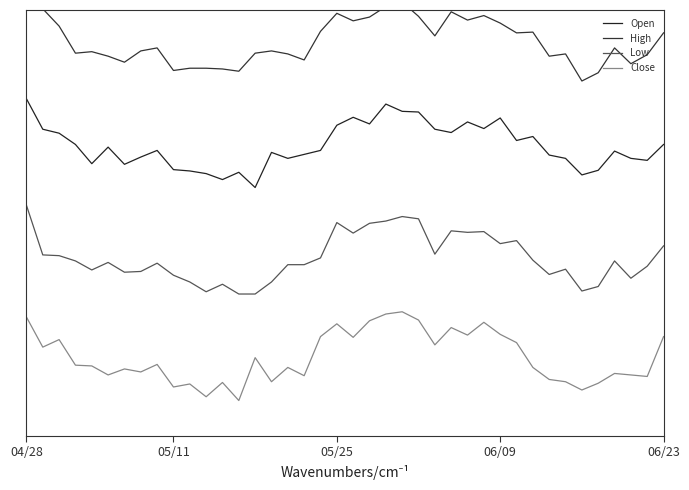

True or false: Low and Close intersect in this chart.

False